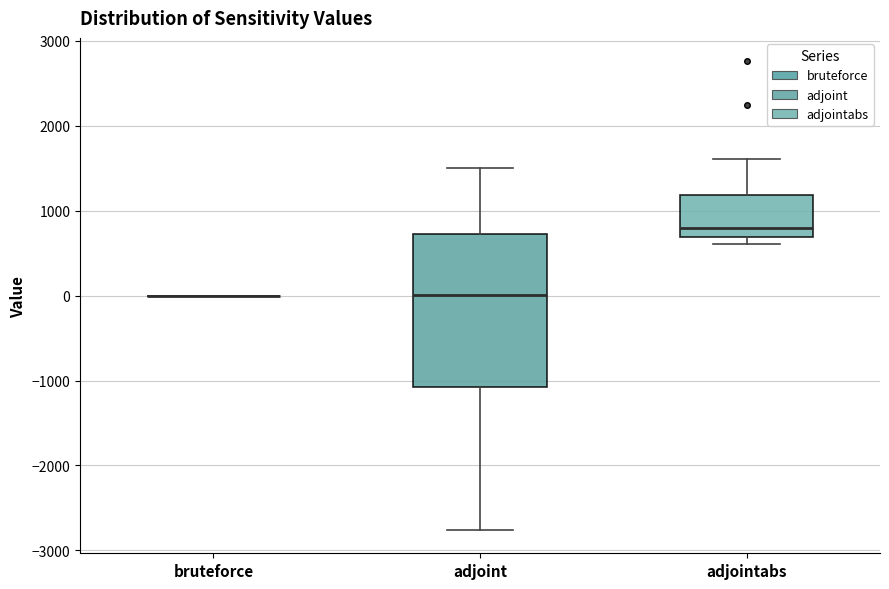

Reading left to right, read every box against the y-axis: the position of its median line, the range the box covers, and the ends of its whiskers. The values are not printed on the chart, so give them approximately, as read against the axis.

bruteforce: box collapsed to a line at 0, whiskers 0 to 0
adjoint: median 0, box -1100 to 700, whiskers -2800 to 1500
adjointabs: median 800, box 700 to 1200, whiskers 600 to 1600